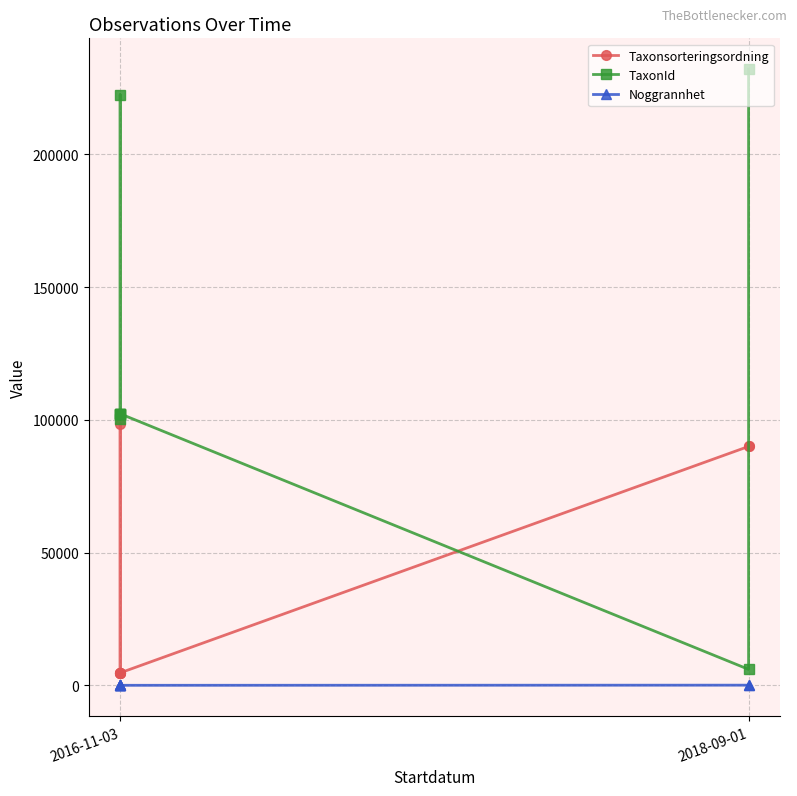

What value does the TaxonId series have at 2016-11-03?

222498